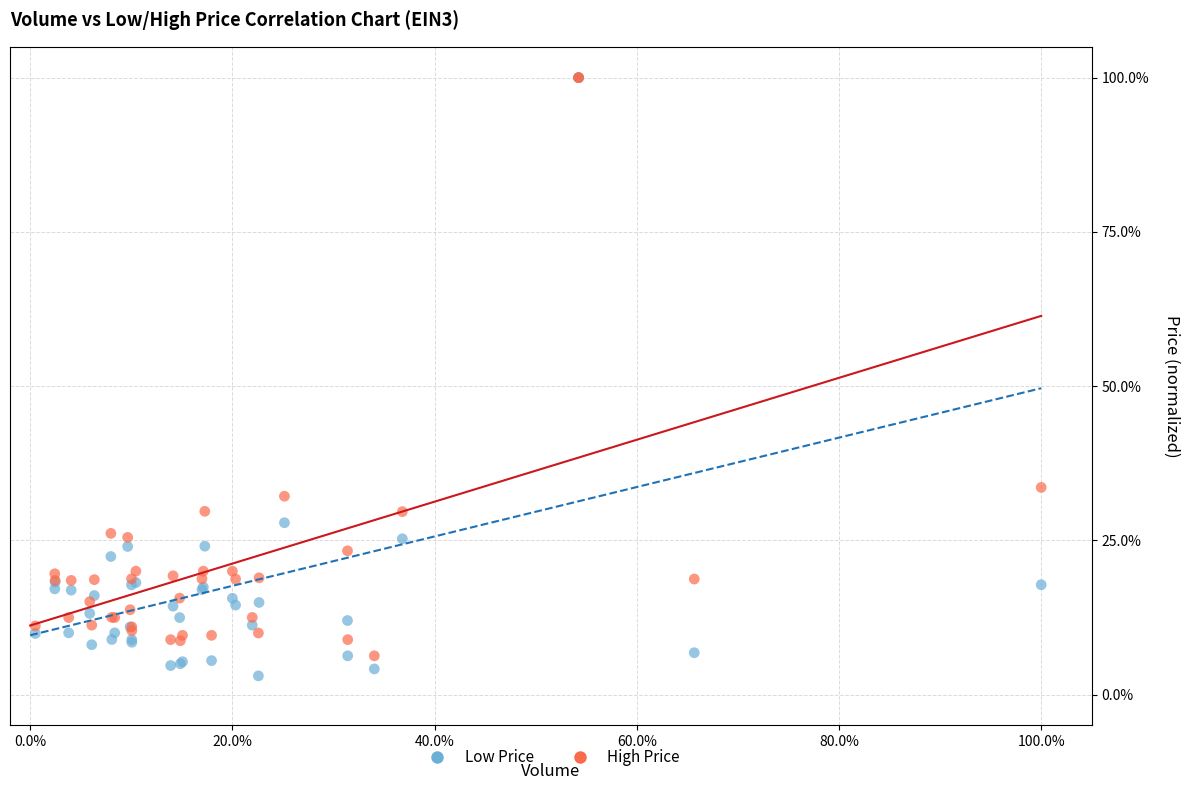

What are all the series names shown in the legend?

Low Price, High Price